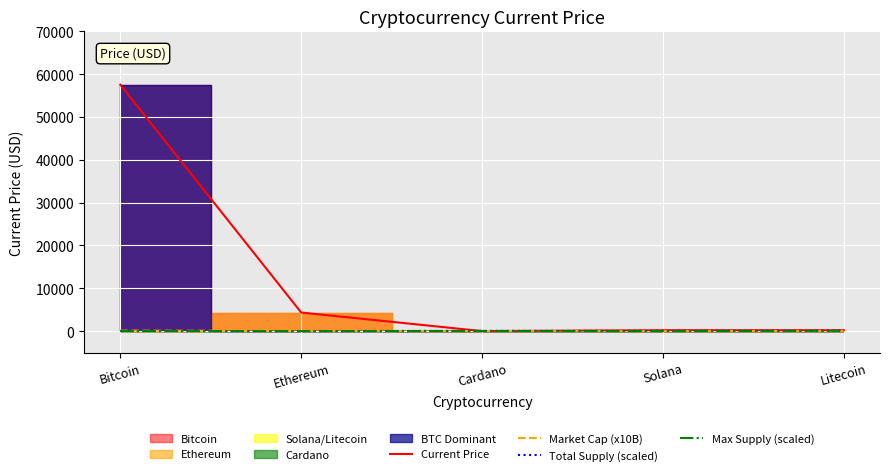

Read the Current Price value at Litecoin.

199.4